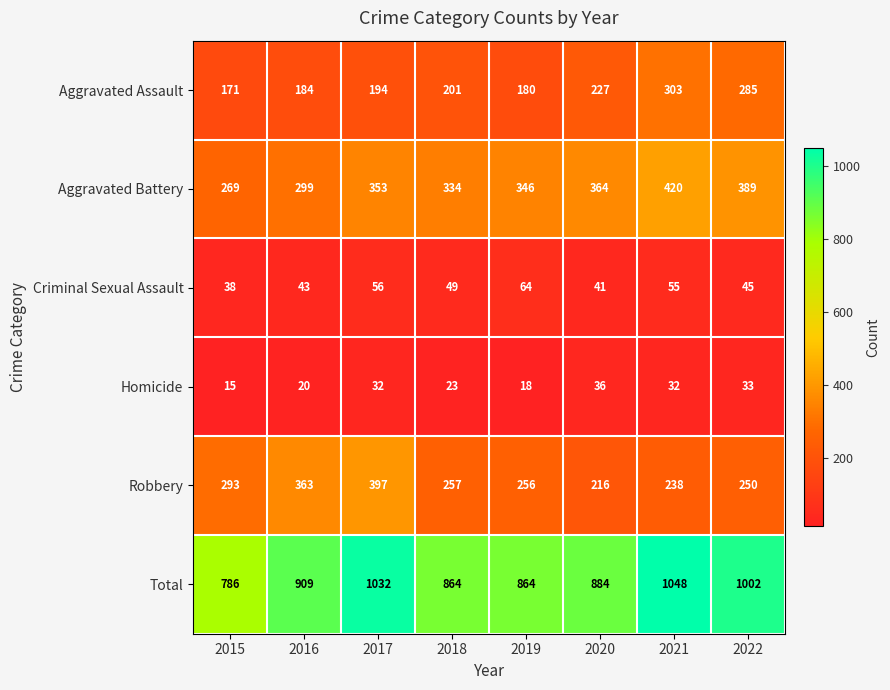

At which label is Criminal Sexual Assault closest to 51?

2018